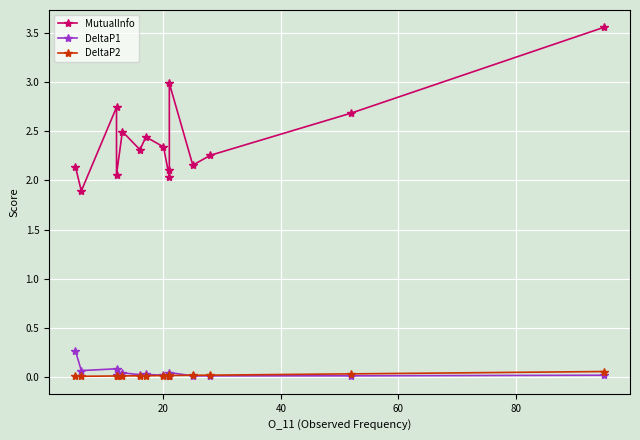

True or false: DeltaP1 has a value of 0.0 at 6.

False